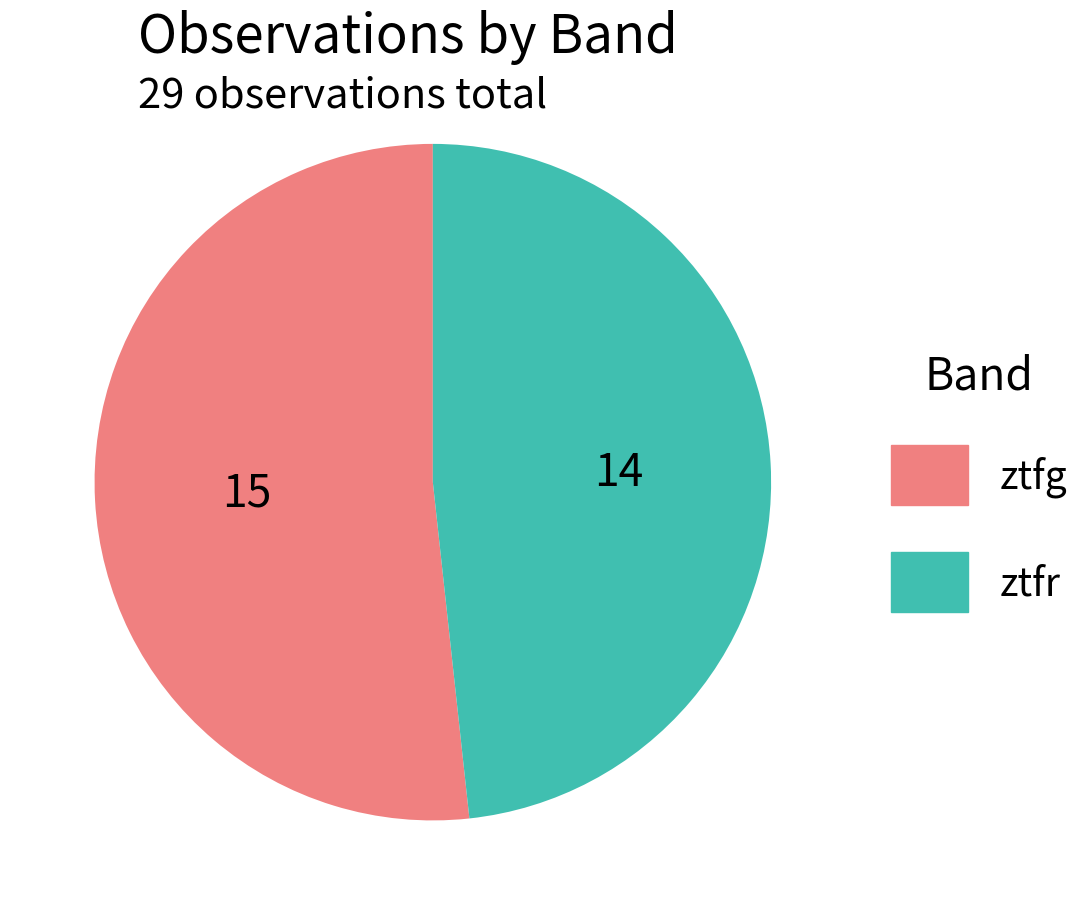

Is it true that ztfg is 52% of the pie?

True